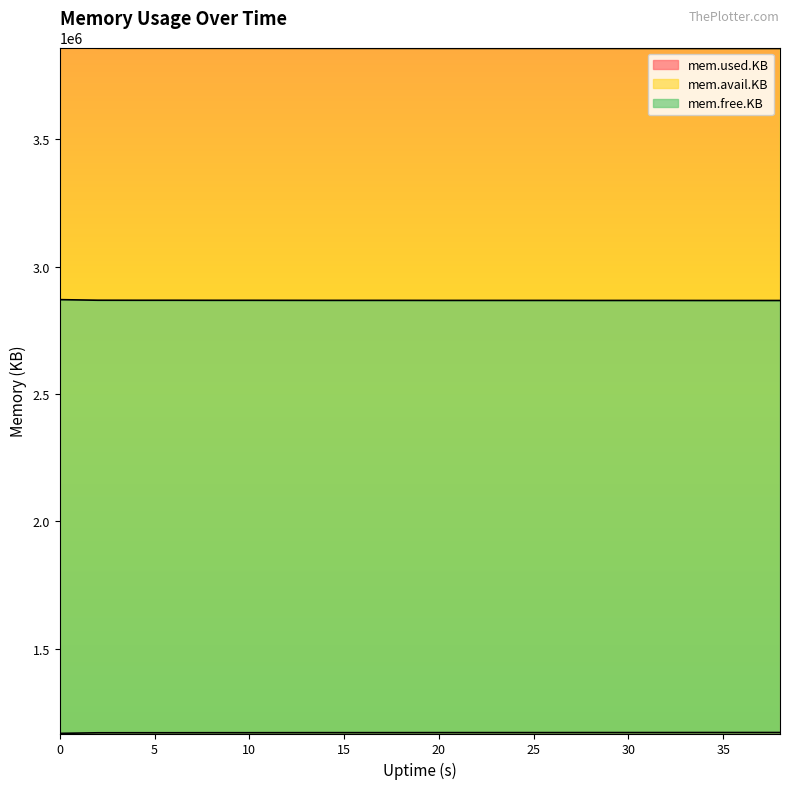

Rank the series by their maximum value, from lowest to highest.

mem.used.KB, mem.free.KB, mem.avail.KB